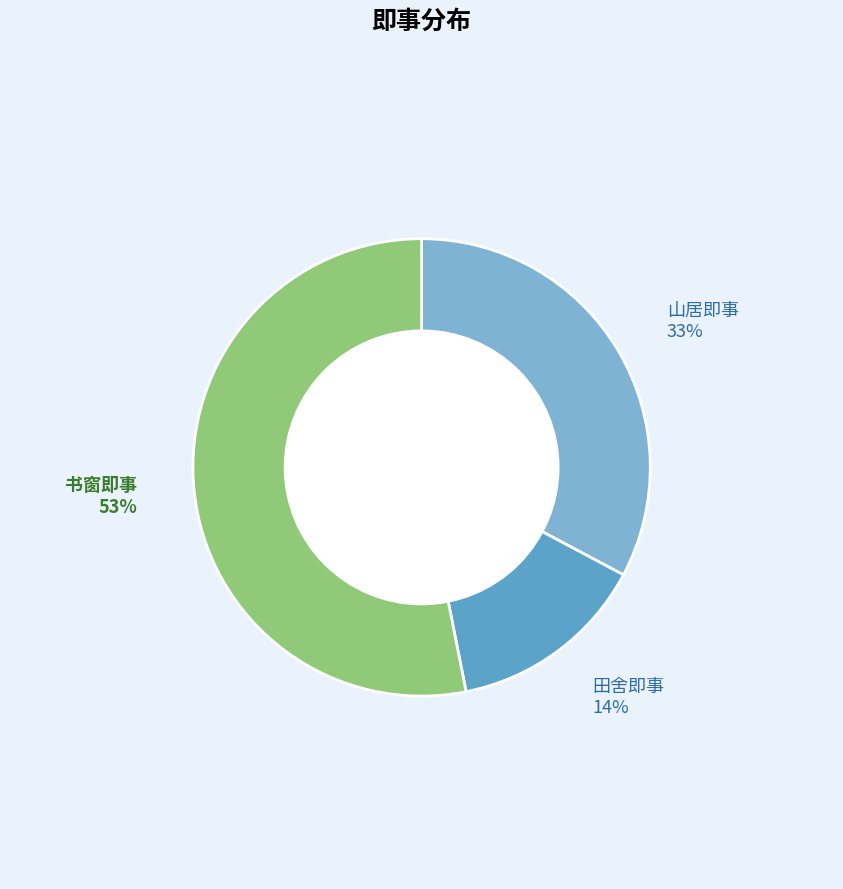

Does 书窗即事·此心无著自超然 account for over 50% of the chart?

Yes